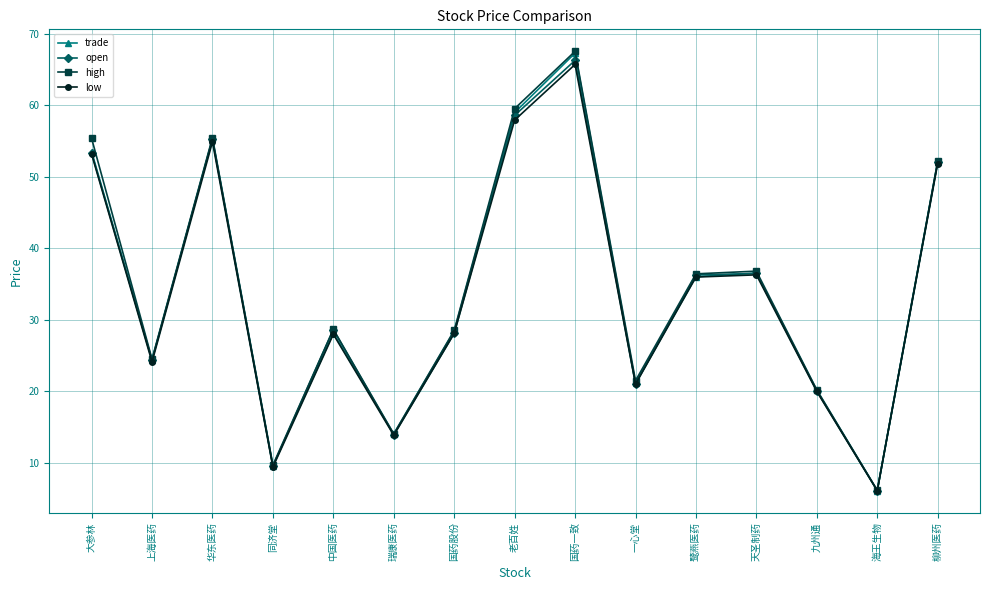

What is the approximate value of low at 瑞康医药?

13.9